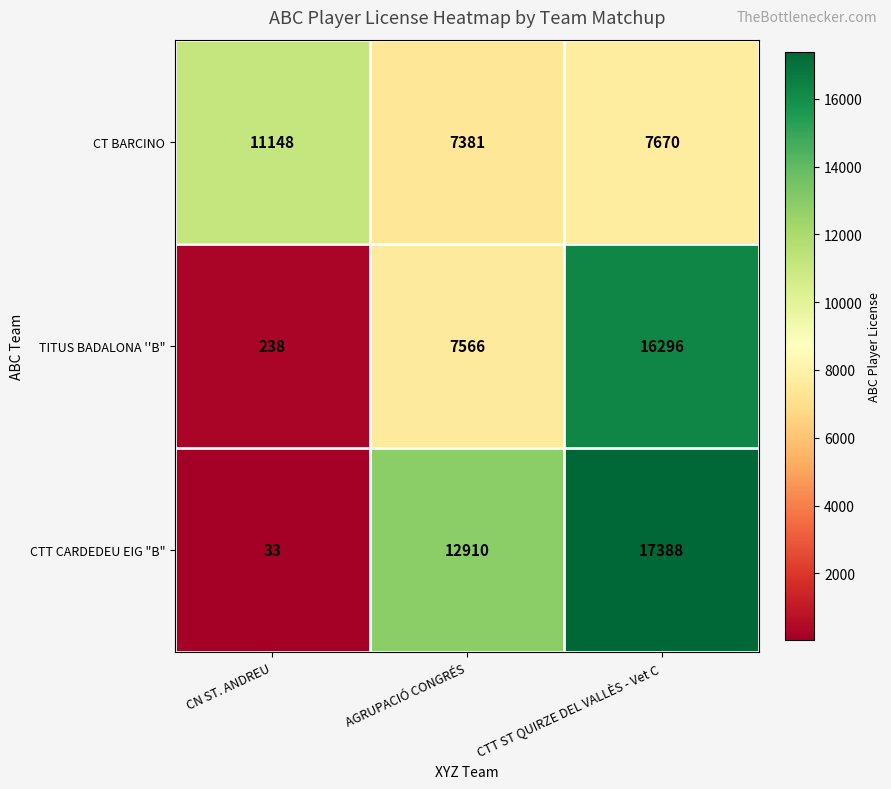

How many categories are shown in the chart?

3